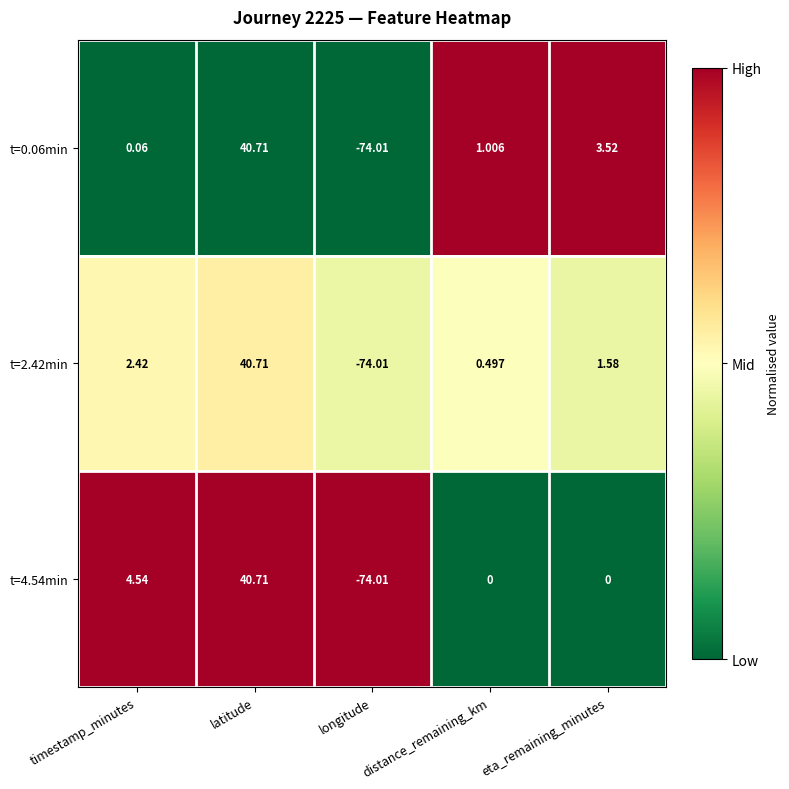

Which category has the lowest value in the t=2.42min series?

longitude